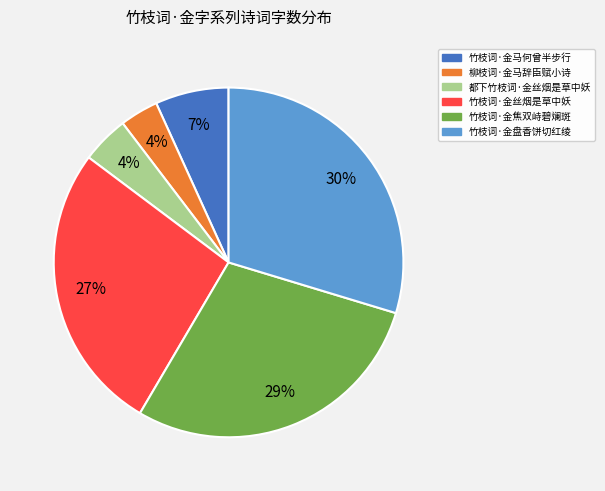

To the nearest percent, what portion does 竹枝词·金焦双峙碧斓斑 represent?

29%